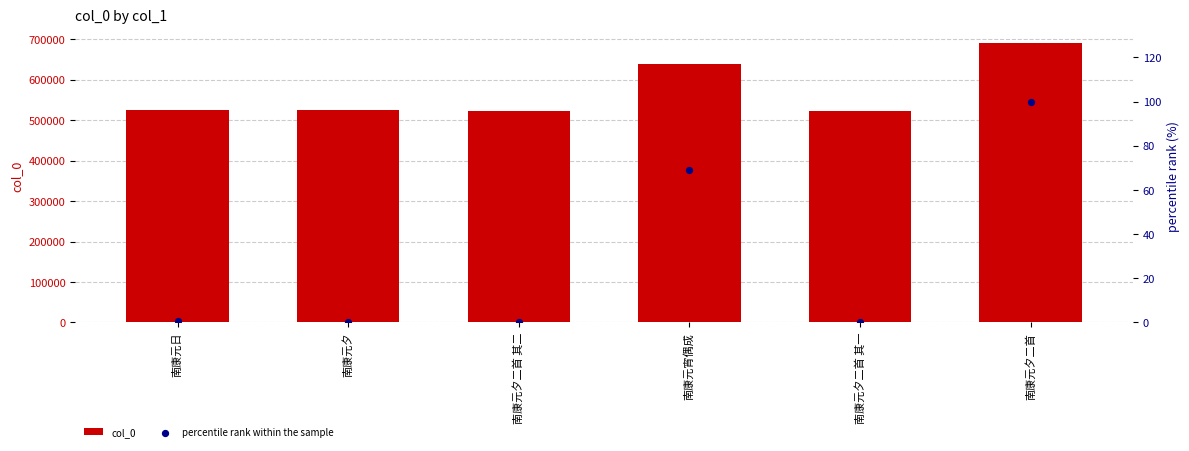

Which series contains the lowest Y value?

percentile rank within the sample